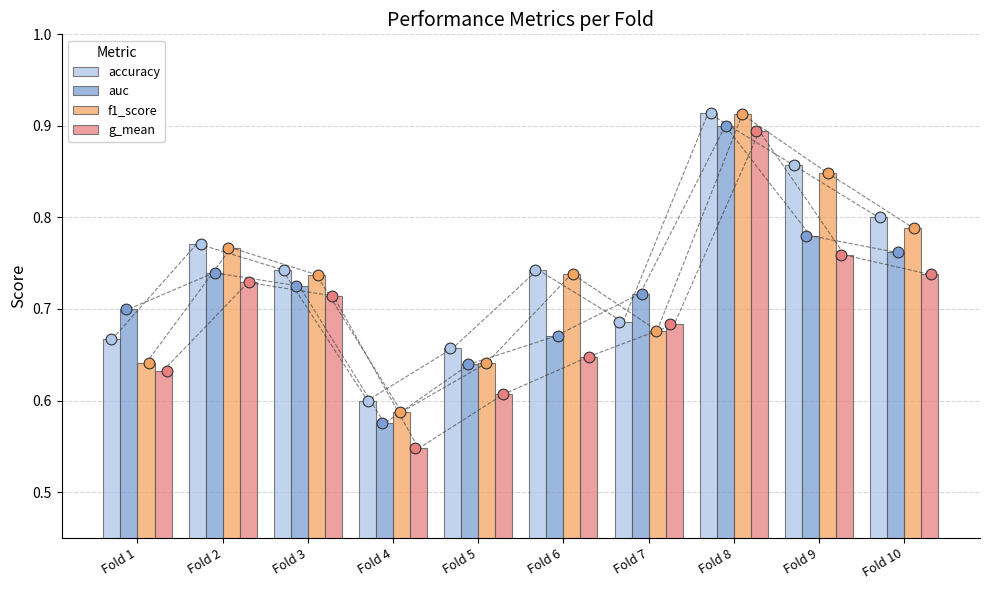

What are all the series names shown in the legend?

accuracy, auc, f1_score, g_mean